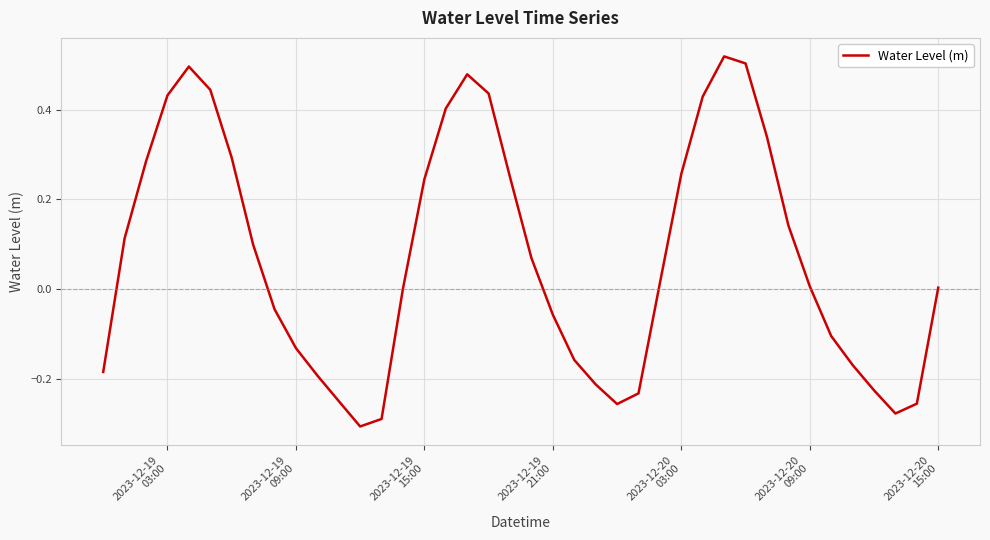

What is the difference between the maximum and minimum values?

0.8